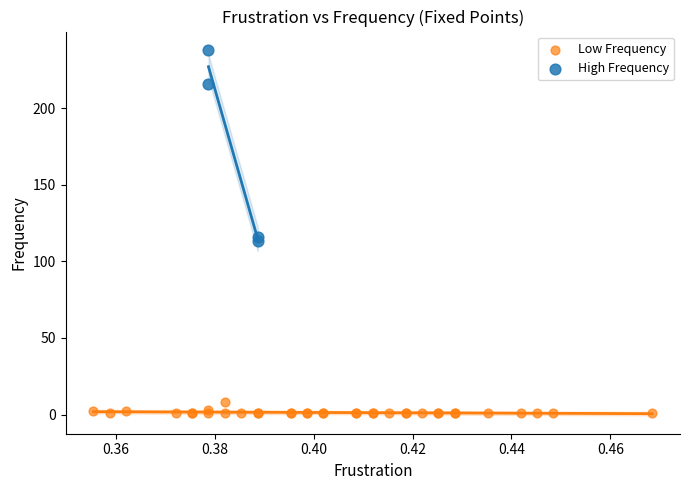

Which series reaches the maximum Y coordinate?

High Frequency